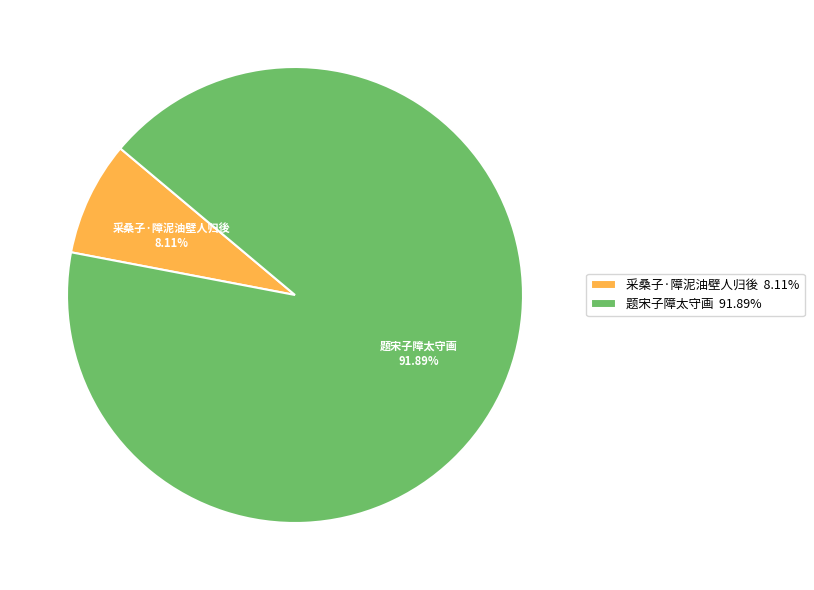

Is 题宋子障太守画 the majority of the pie?

Yes